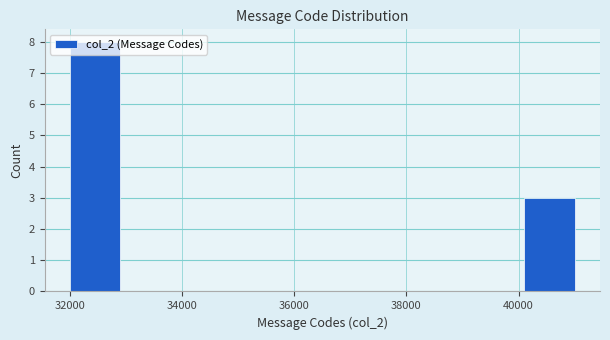

Reading left to right, transcribe this chart: for each bar, give the range it covers on the x-axis and its height. Neither the bar edges nor the heights are printed on the chart, so give them approximately, as read against the axes.

32000 to 33000: 8
33000 to 33800: 0
33800 to 34800: 0
34800 to 35600: 0
35600 to 36600: 0
36600 to 37400: 0
37400 to 38400: 0
38400 to 39200: 0
39200 to 40200: 0
40200 to 41000: 3